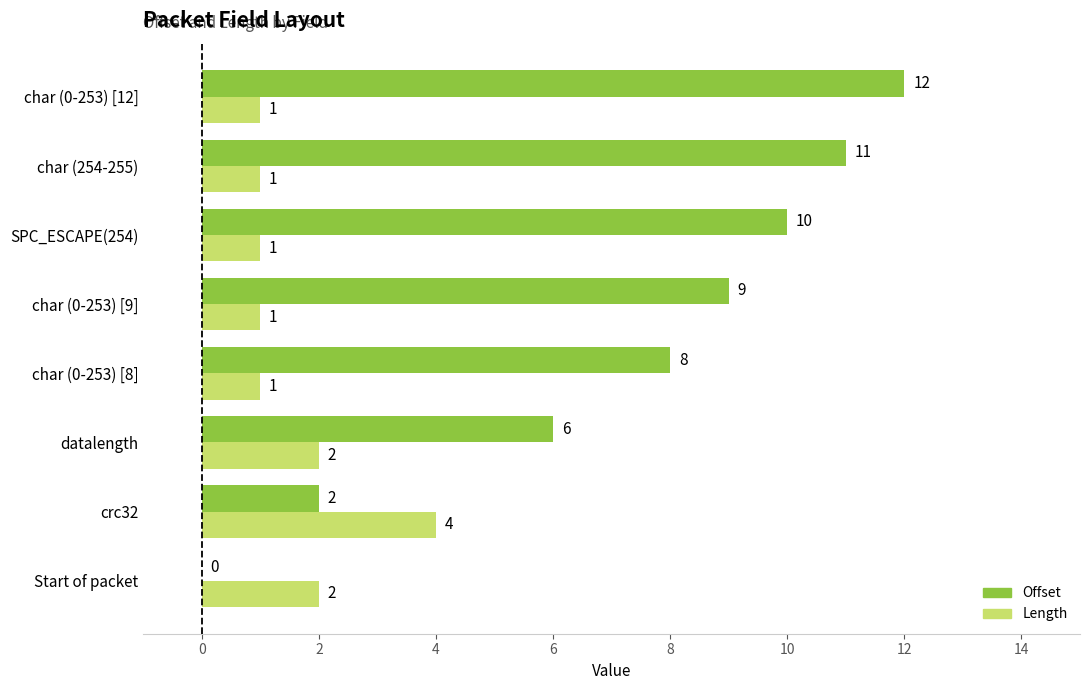

True or false: Length has a value of 2 at crc32.

False